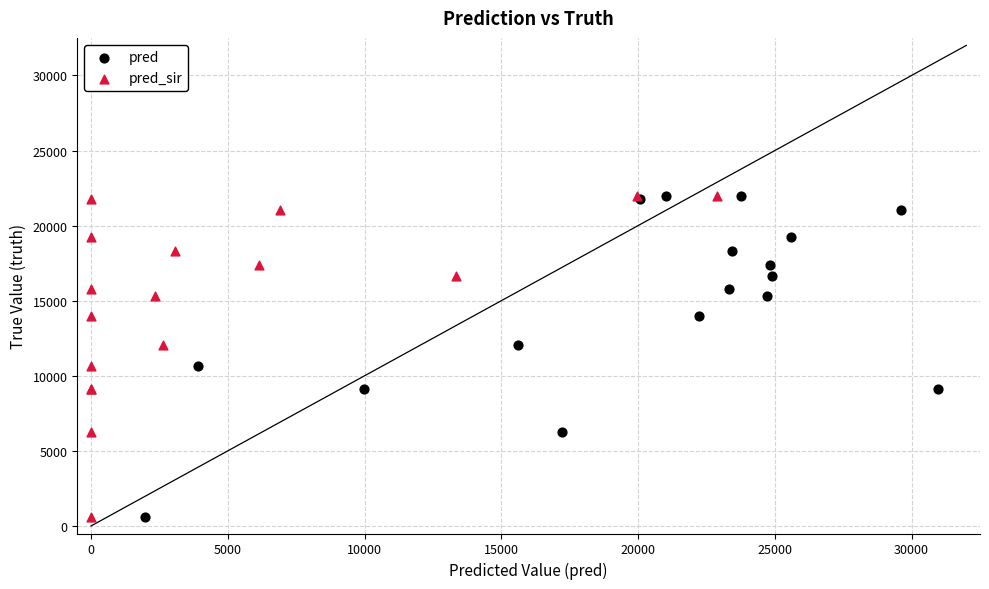

What are all the series names shown in the legend?

pred, pred_sir